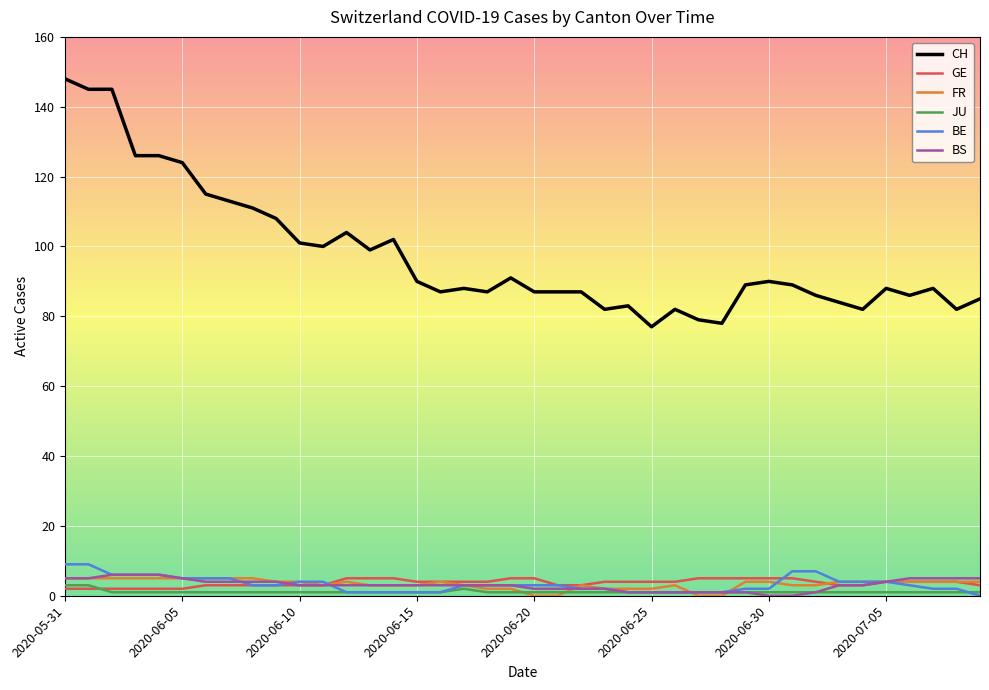

Which series has the largest total across all categories?

CH